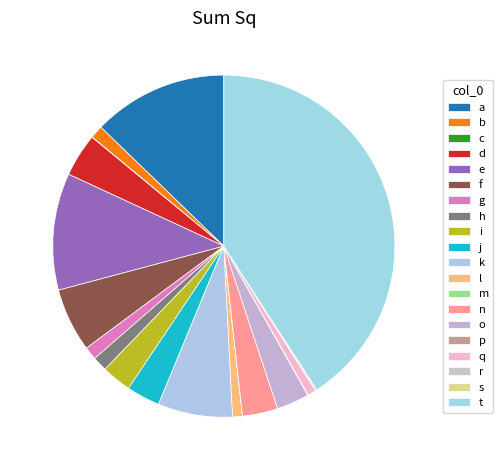

What is the smallest slice in the pie chart?

m